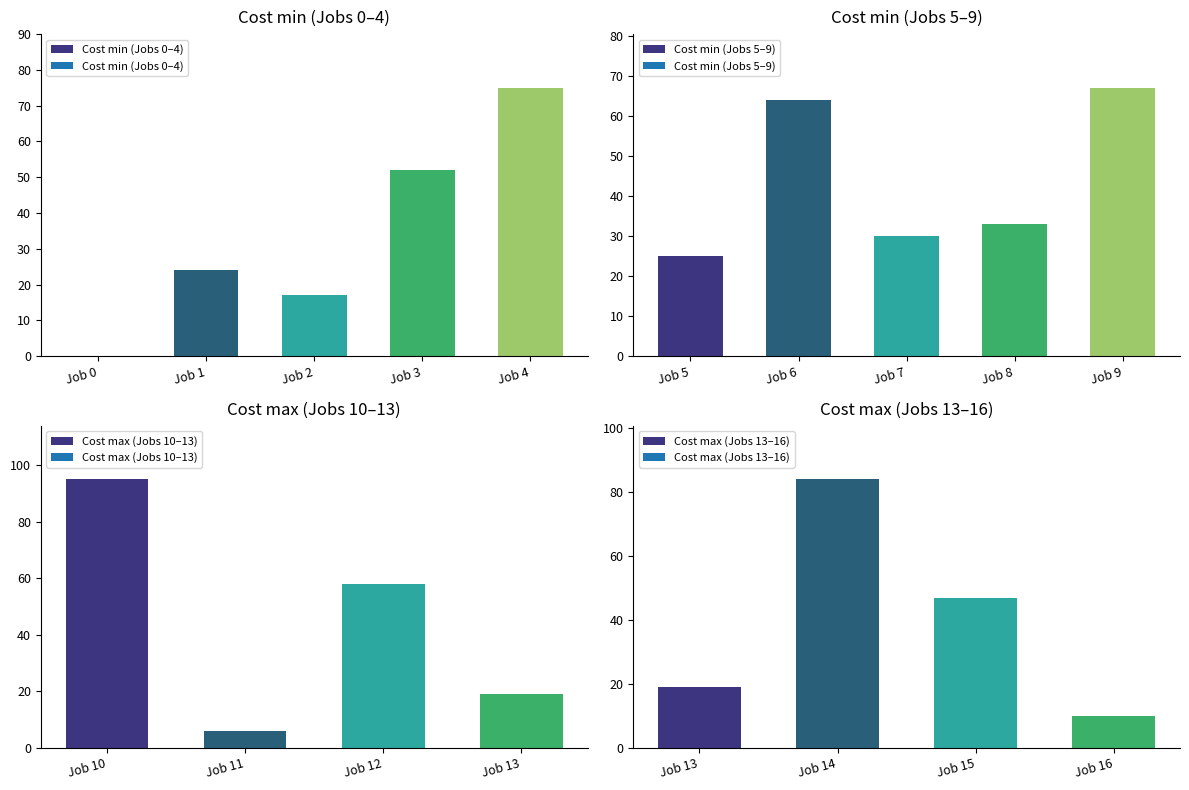

Is it true that Cost min (Jobs 0–4) equals 17 at Job 3?

False